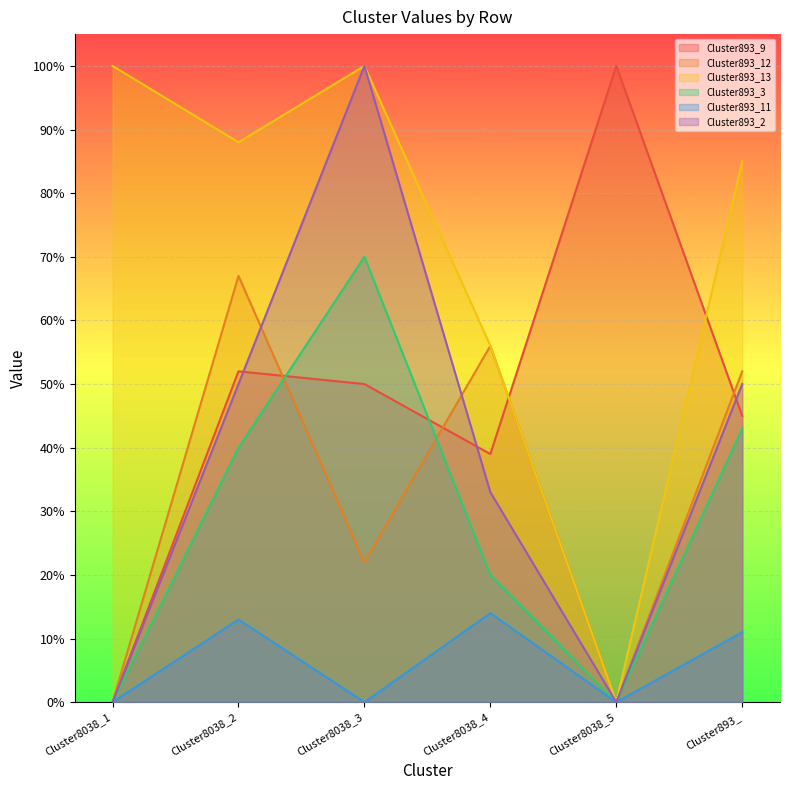

Reading left to right, what are all the values shown in this chart?

Cluster893_9: Cluster8038_1=0.0	Cluster8038_2=0.5	Cluster8038_3=0.5	Cluster8038_4=0.4	Cluster8038_5=1.0	Cluster893_=0.5
Cluster893_12: Cluster8038_1=0.0	Cluster8038_2=0.7	Cluster8038_3=0.2	Cluster8038_4=0.6	Cluster8038_5=0.0	Cluster893_=0.5
Cluster893_13: Cluster8038_1=1.0	Cluster8038_2=0.9	Cluster8038_3=1.0	Cluster8038_4=0.6	Cluster8038_5=0.0	Cluster893_=0.8
Cluster893_3: Cluster8038_1=0.0	Cluster8038_2=0.4	Cluster8038_3=0.7	Cluster8038_4=0.2	Cluster8038_5=0.0	Cluster893_=0.4
Cluster893_11: Cluster8038_1=0.0	Cluster8038_2=0.1	Cluster8038_3=0.0	Cluster8038_4=0.1	Cluster8038_5=0.0	Cluster893_=0.1
Cluster893_2: Cluster8038_1=0.0	Cluster8038_2=0.5	Cluster8038_3=1.0	Cluster8038_4=0.3	Cluster8038_5=0.0	Cluster893_=0.5